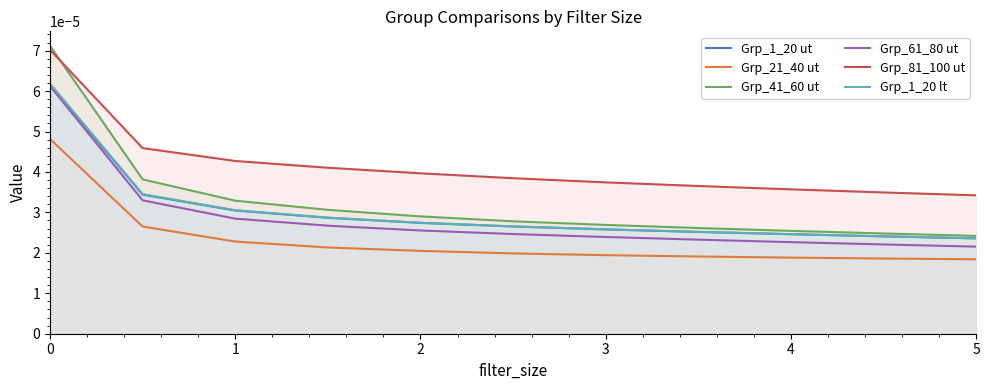

True or false: Grp_61_80 ut and Grp_21_40 ut intersect in this chart.

False